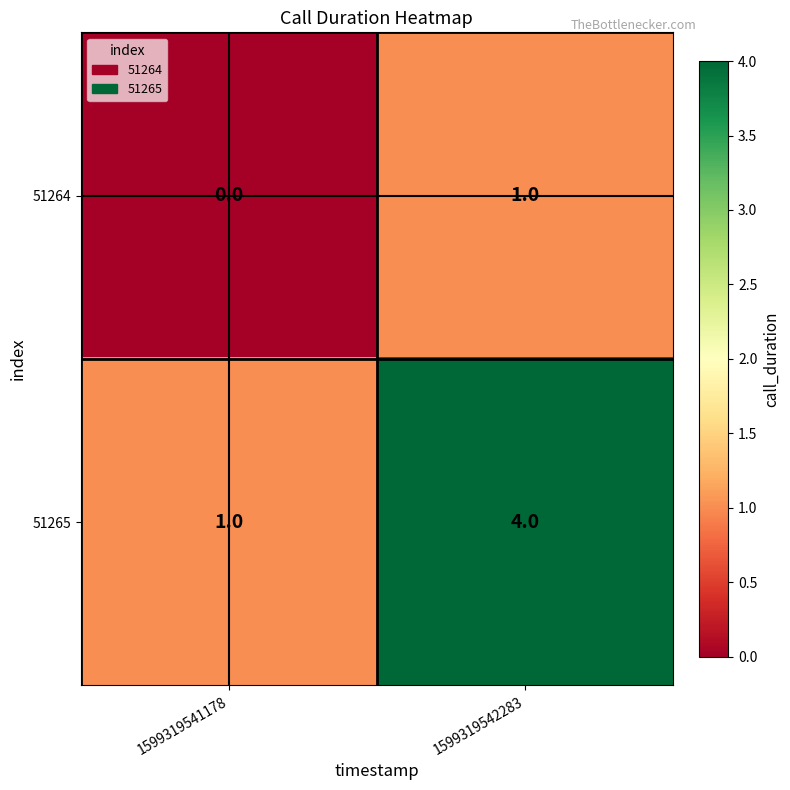

Read the 51265 value at 1599319542283.

4